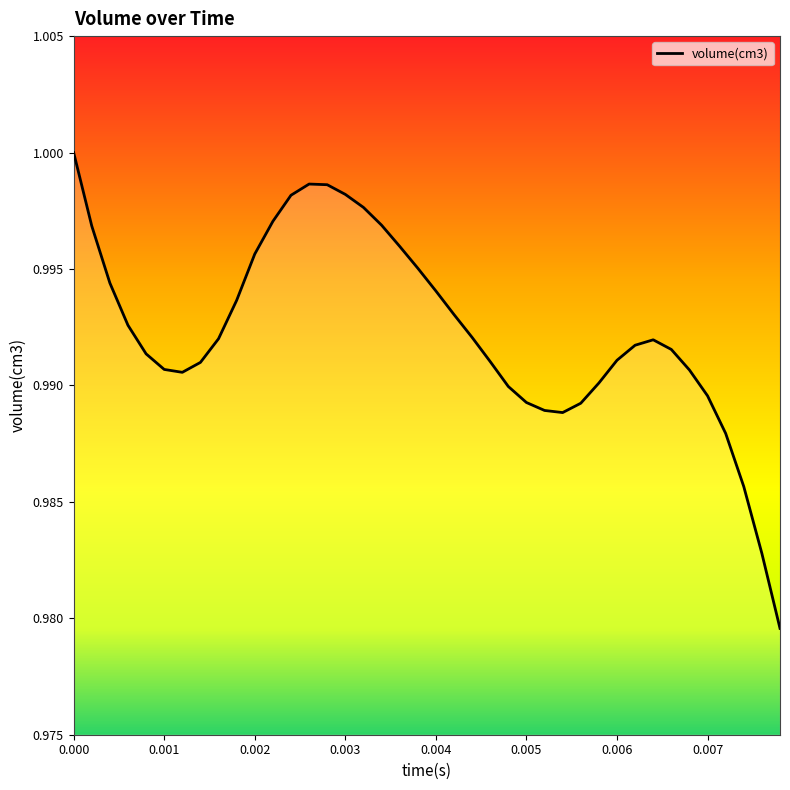

How many lines are shown in the chart?

1